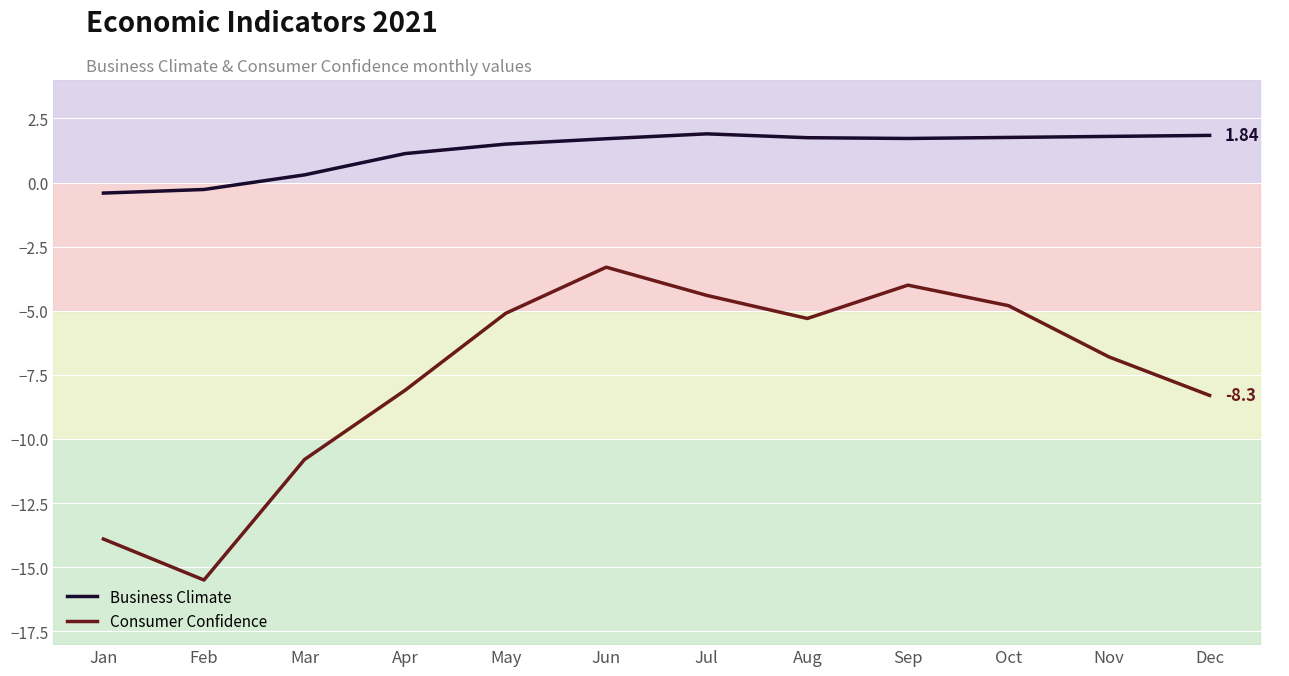

What is the minimum value shown in the chart?

-15.5